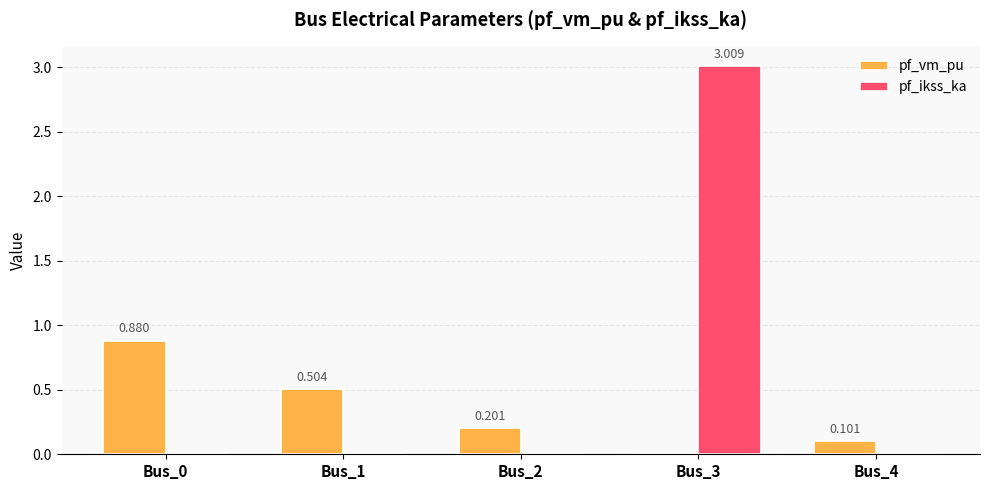

How many groups of bars are there?

5